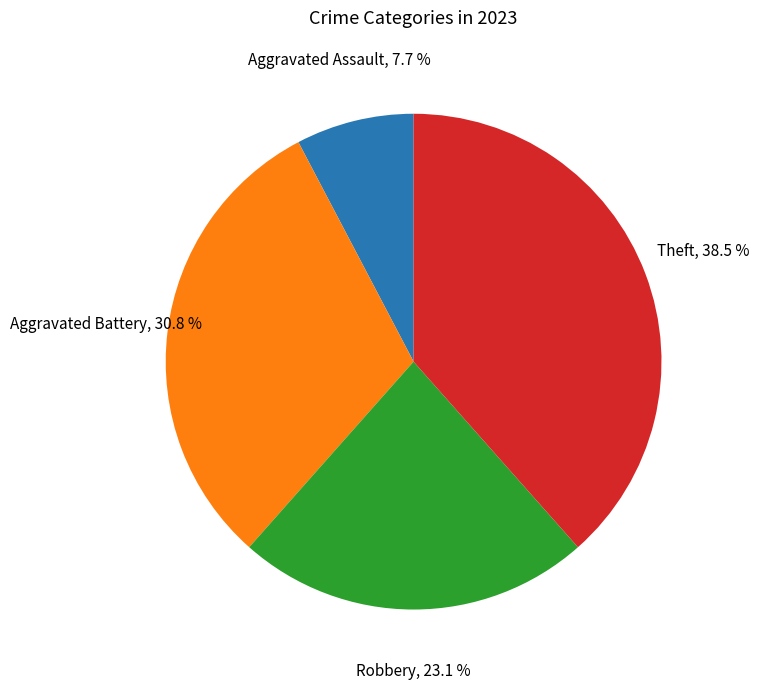

Is there any slice that represents more than half of the pie?

No